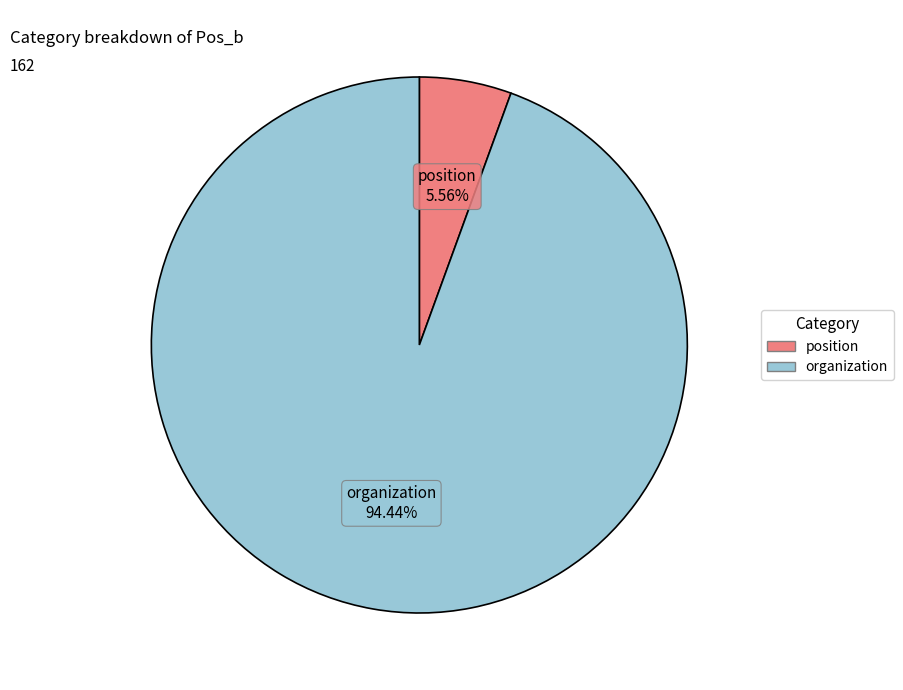

Does organization account for over 50% of the chart?

Yes